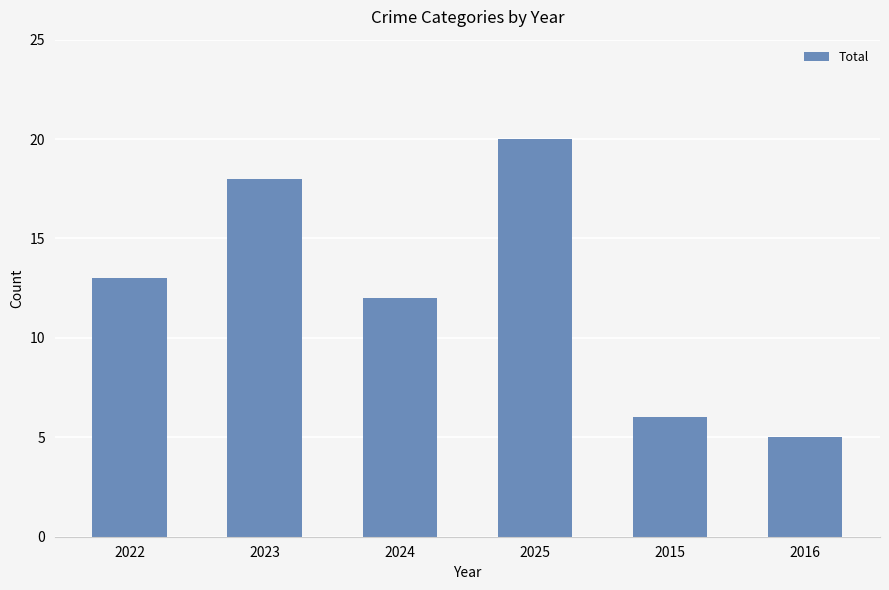

True or false: the data shows 6 at 2015.

True